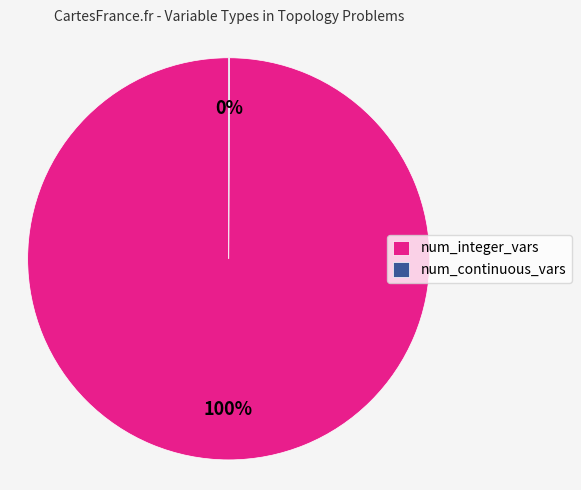

The num_integer_vars slice represents 100% of the pie. True or false?

True